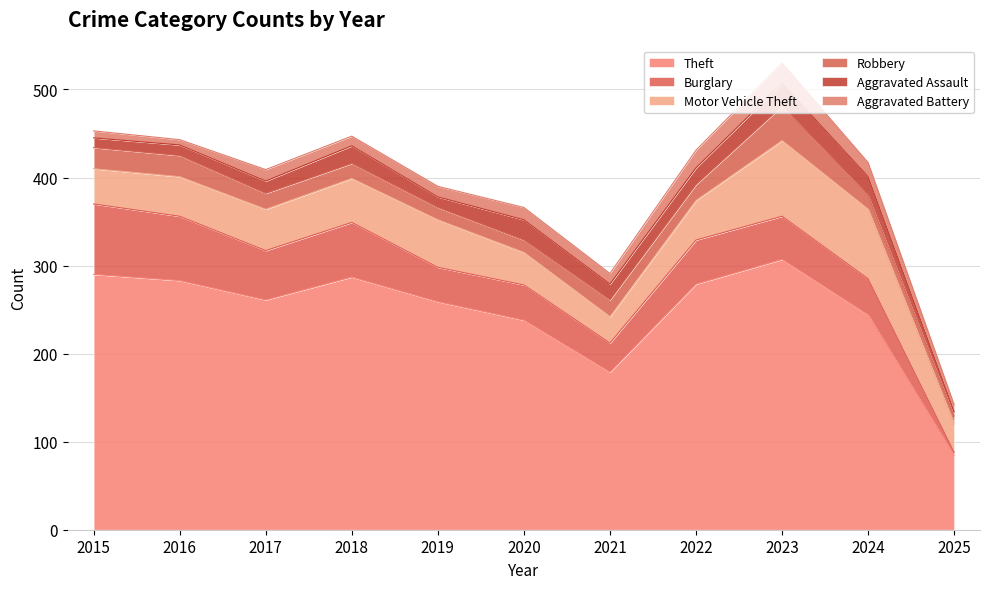

At which label is Robbery closest to 24?

2015